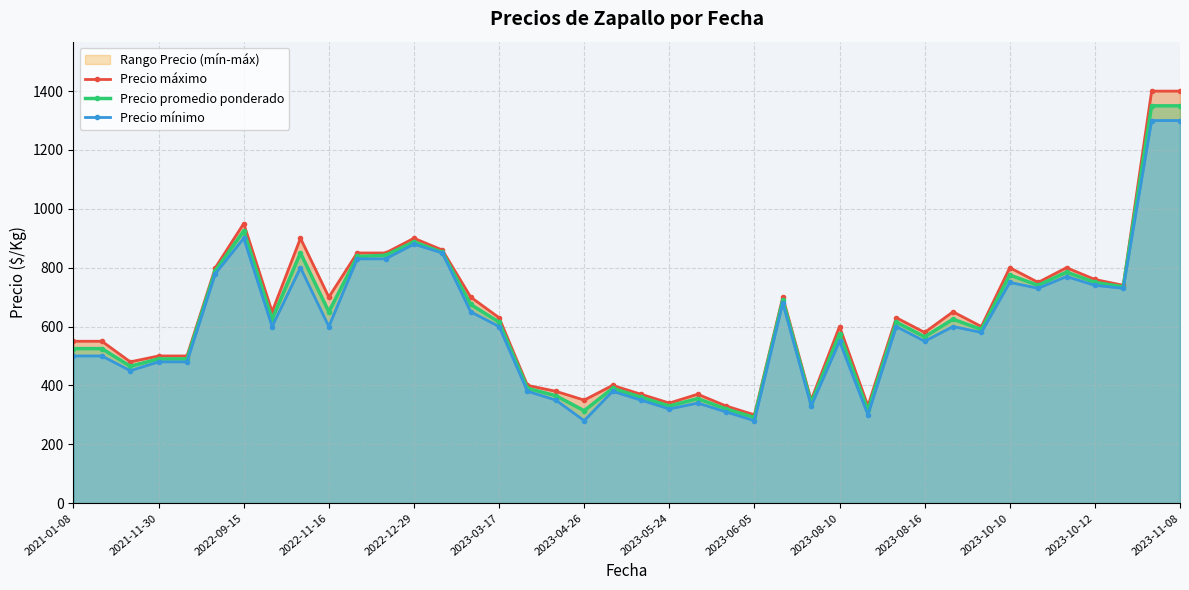

True or false: Precio máximo and Precio mínimo cross at least once.

False